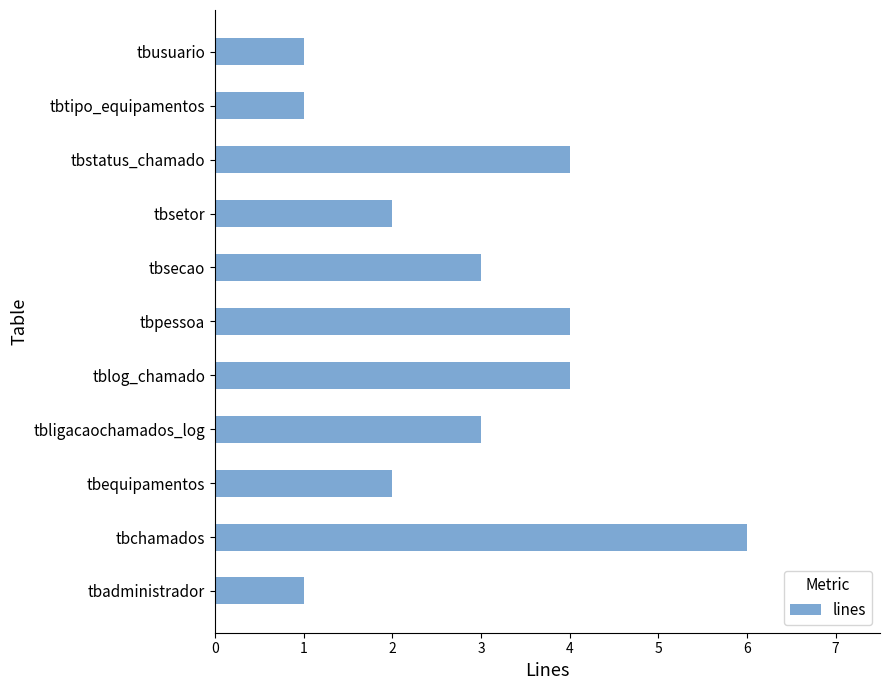

Approximately how many times larger is the value at tbadministrador compared to tbsetor?

0.5